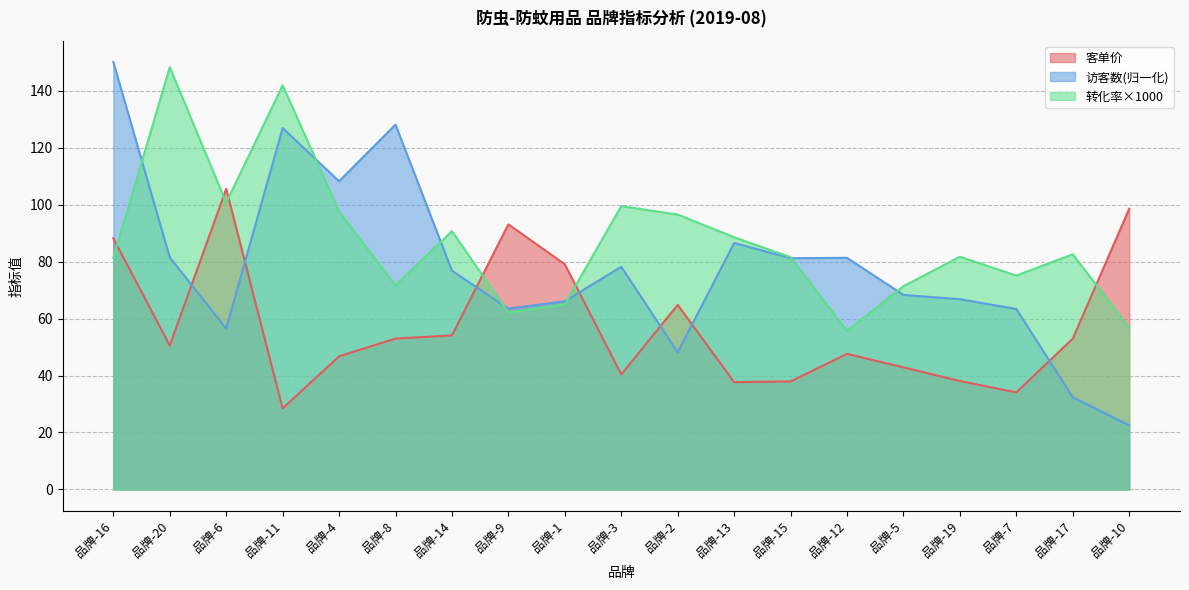

Which label corresponds to the smallest value in the chart?

品牌-10